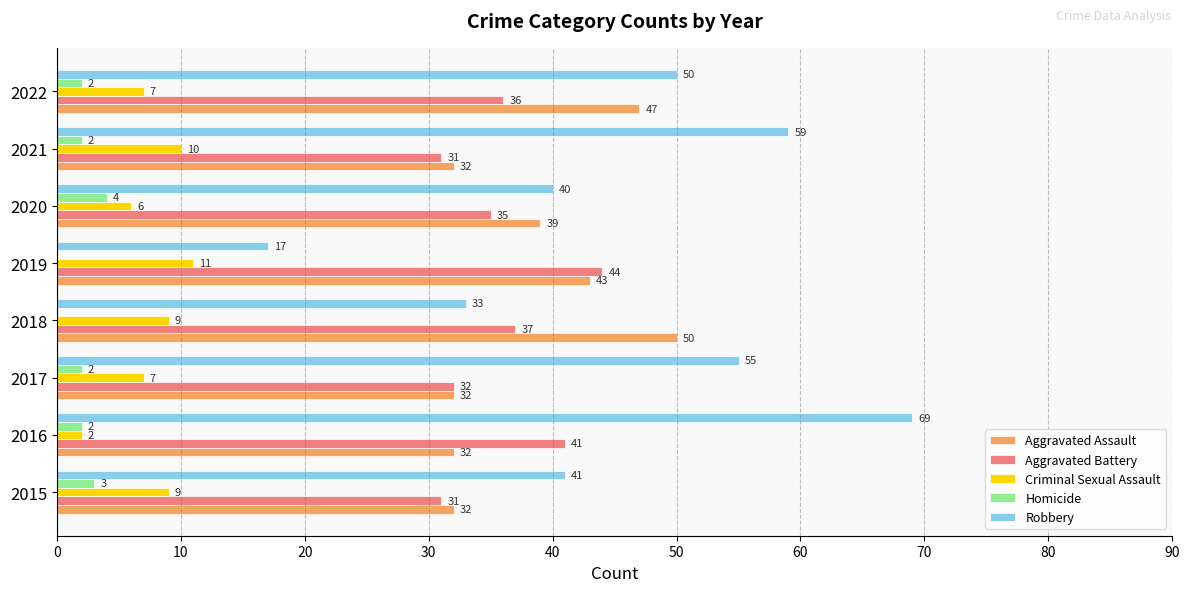

At which category does the chart reach its peak across all series?

2016